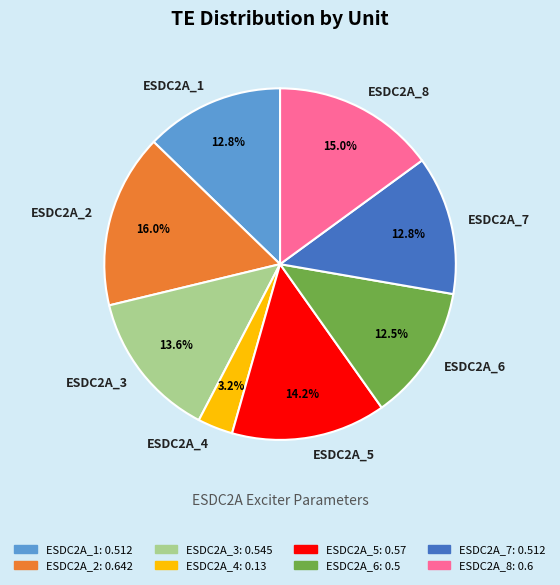

To the nearest percent, what is the combined percentage of ESDC2A_7 and ESDC2A_8?

28%